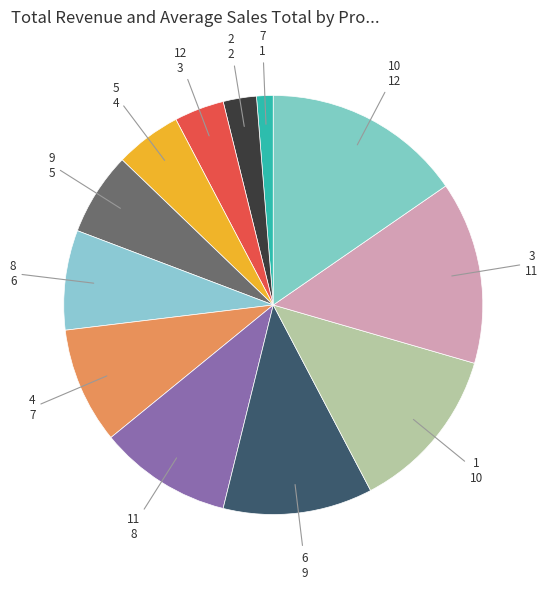

Which slice is the largest?

10